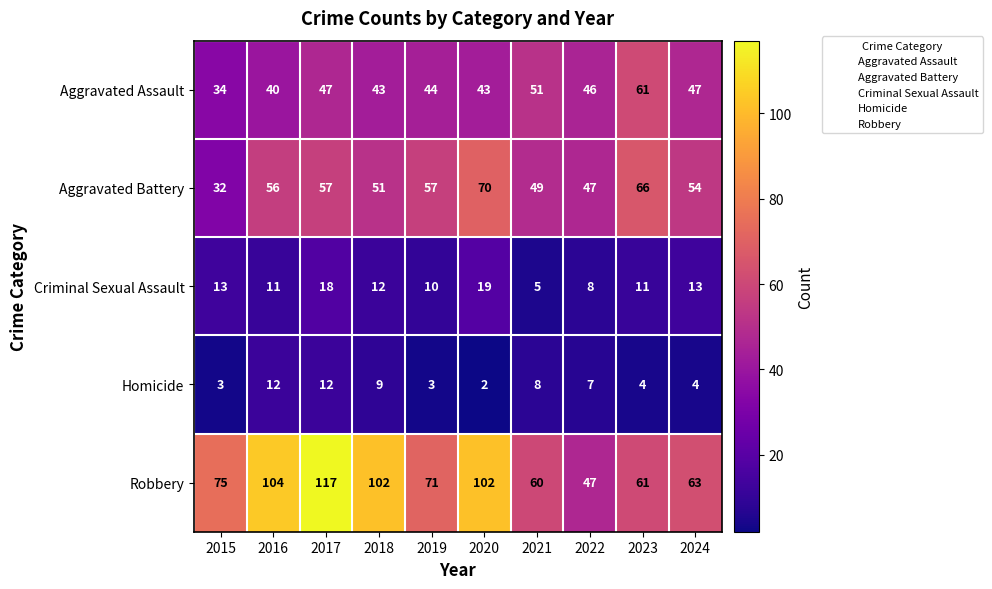

Which series changed the most between 2019 and 2021?

Robbery